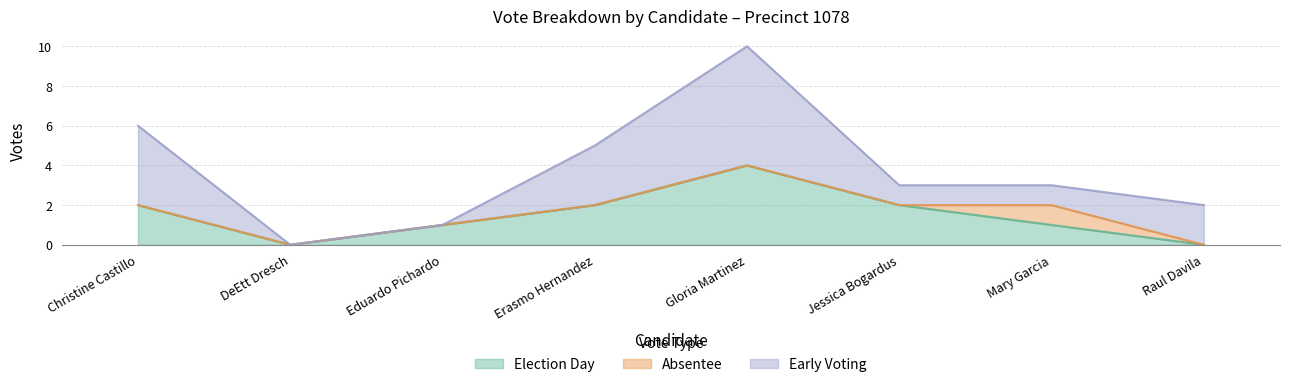

How many data points in election_day are above 2?

1